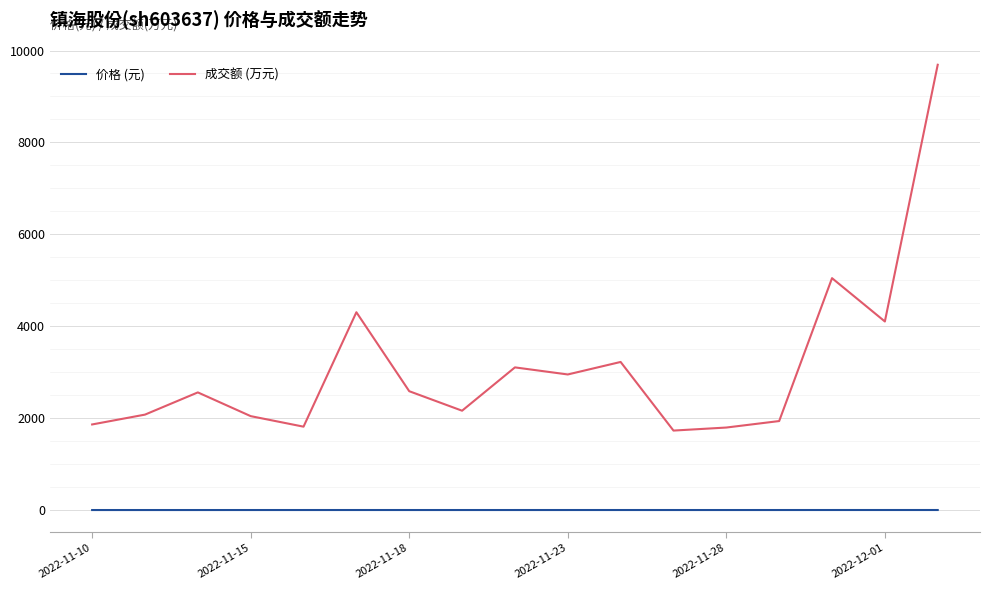

True or false: 价格 (元) and 成交额 (万元) cross at least once.

False